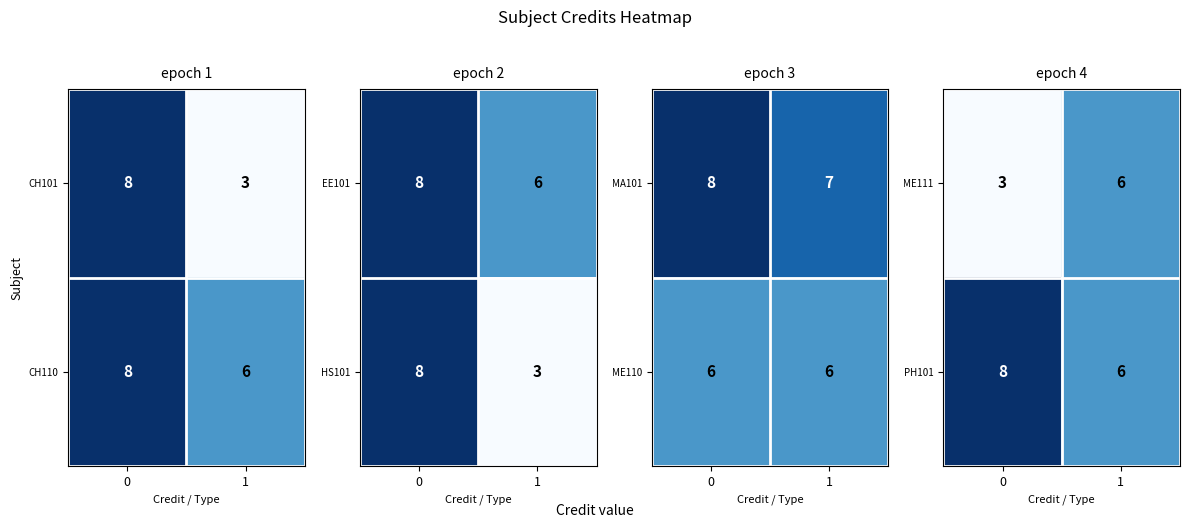

What is the difference between the ME111 values at 0 and 1?

3